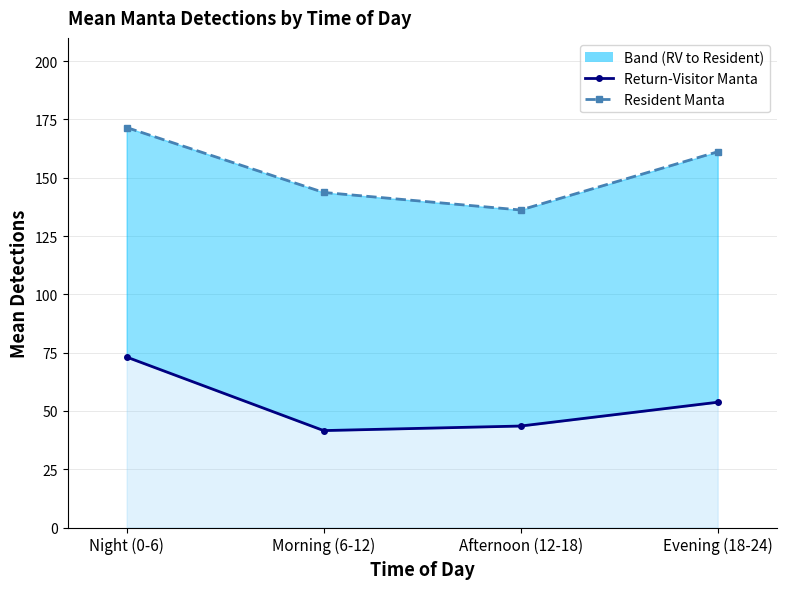

How many distinct data groups are displayed?

2